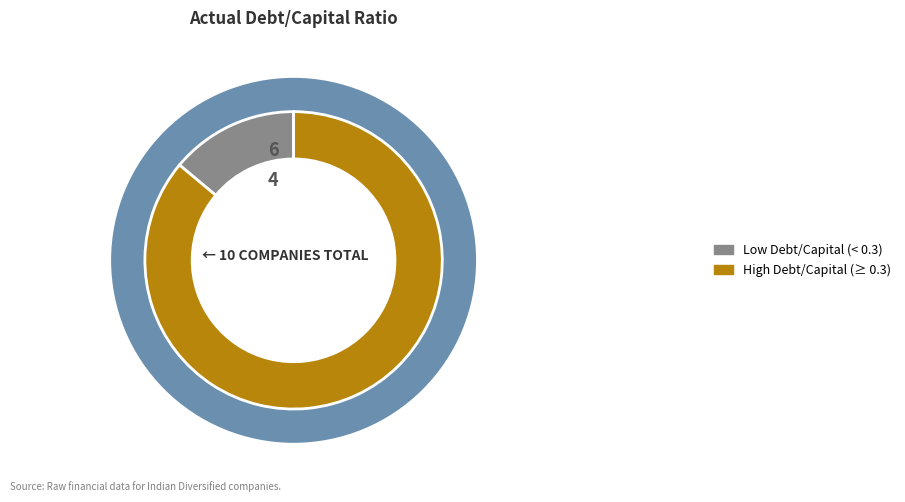

Is Godrej Industries the majority of the pie?

No